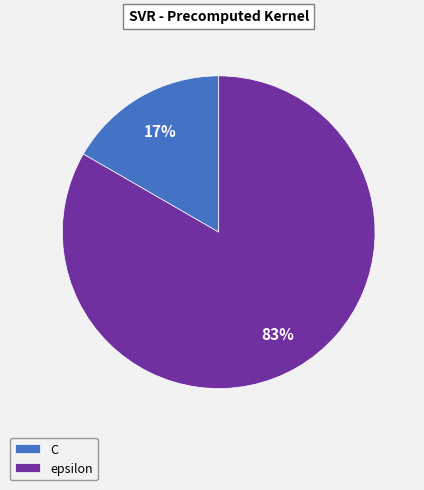

To the nearest percent, what is the average slice percentage?

50%